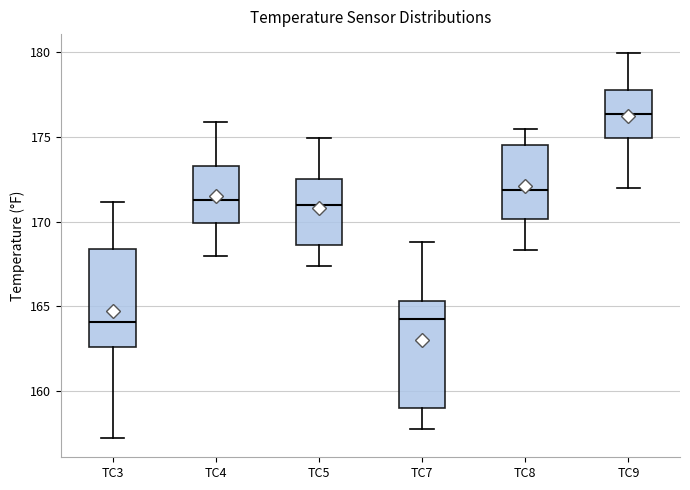

Which box is the tallest, from its lower edge to its upper edge?

TC7